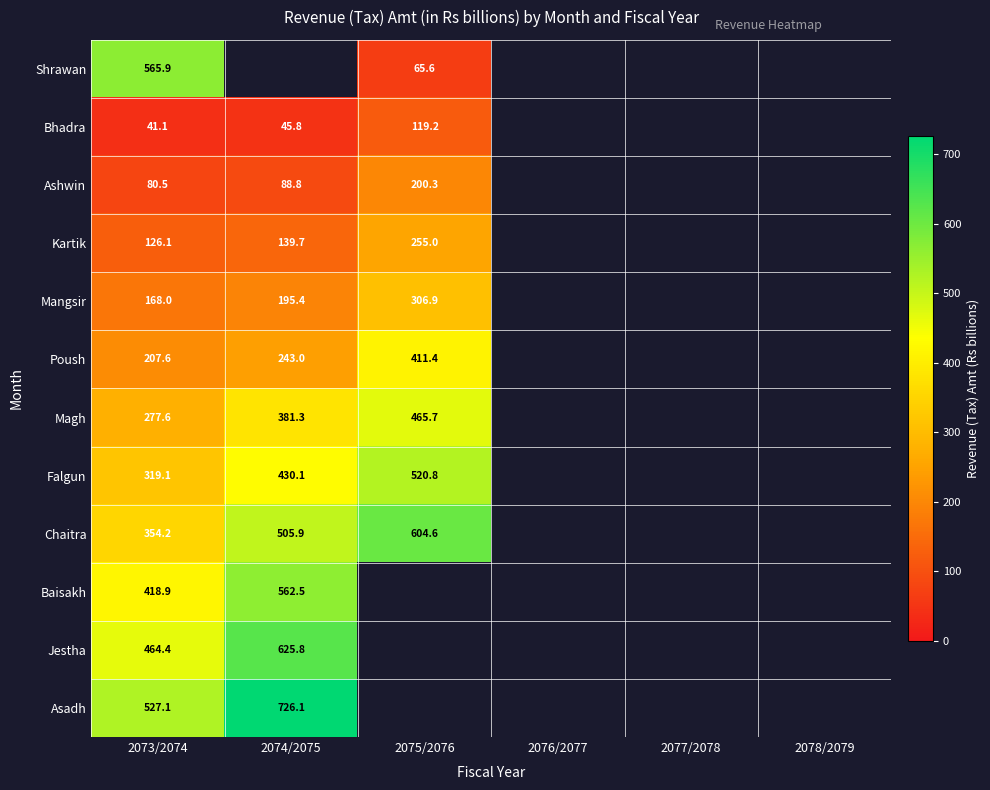

At how many categories does at least one series exceed 338?

3